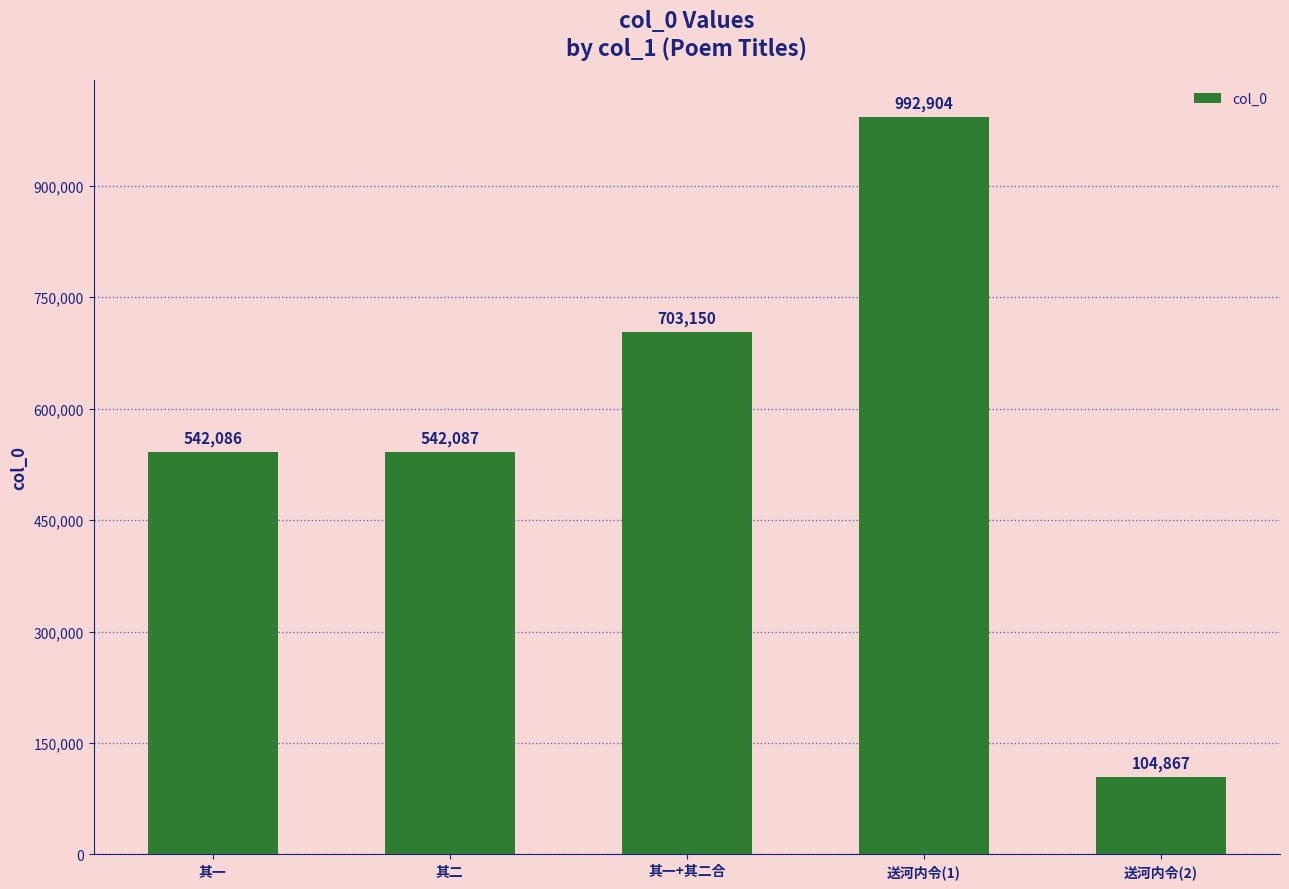

The chart shows a value of 319369 at 其一+其二合. True or false?

False